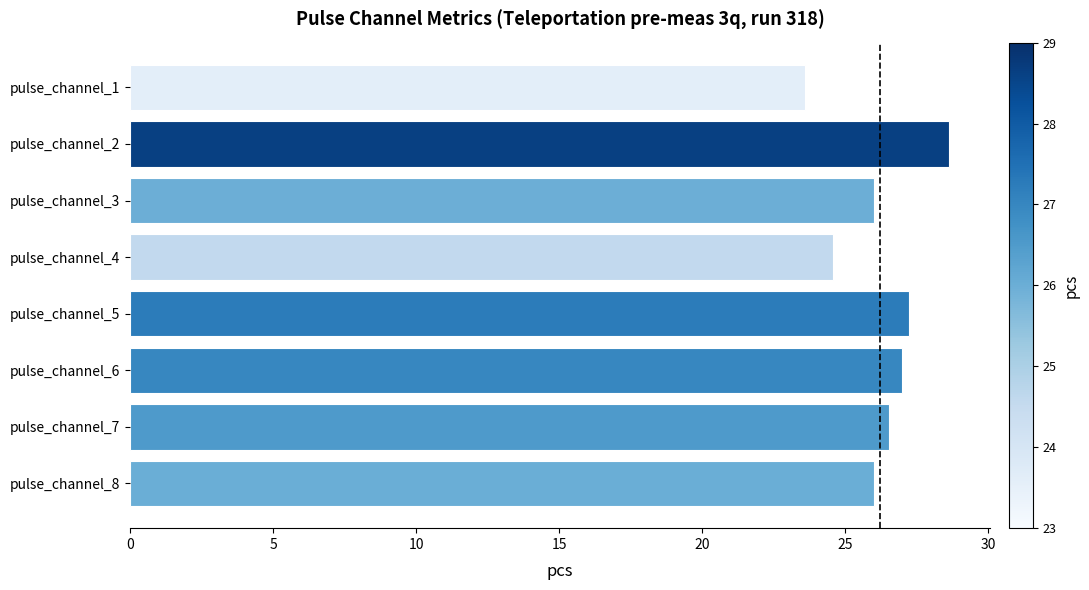

The chart shows a value of 24.6 at pulse_channel_4. True or false?

True